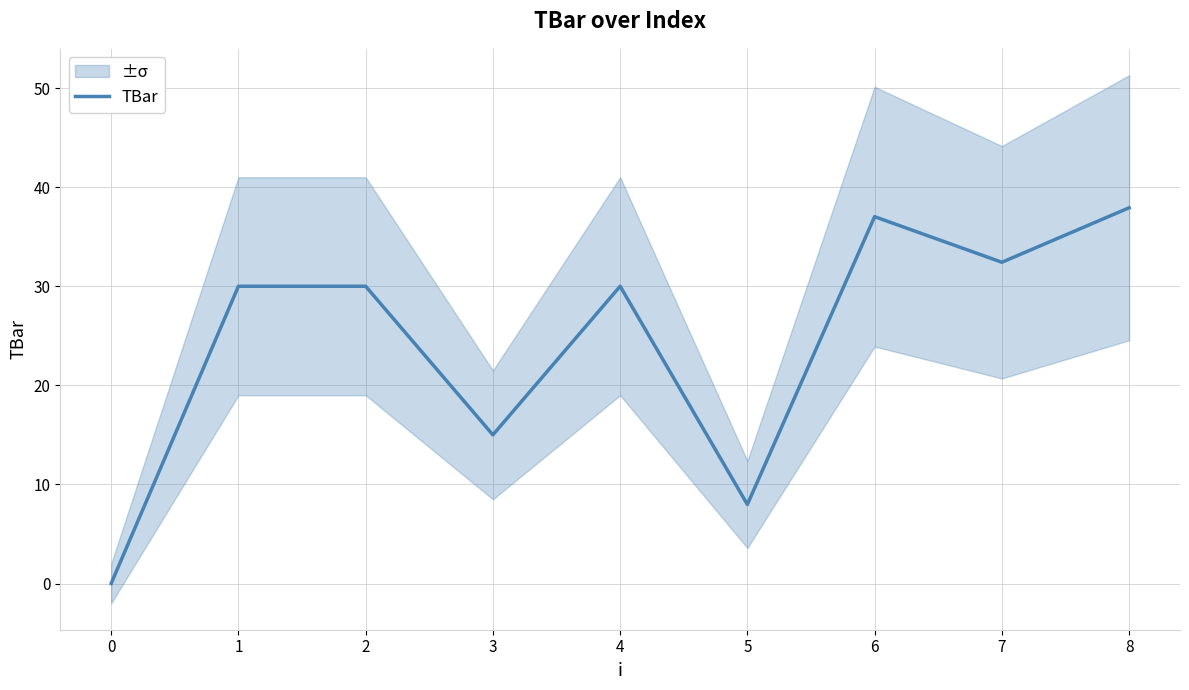

Is it true that TBar equals 24.5 at 6?

False